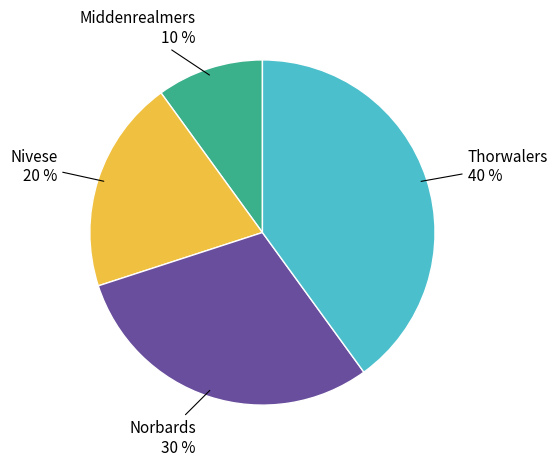

Is there any slice that represents more than half of the pie?

No